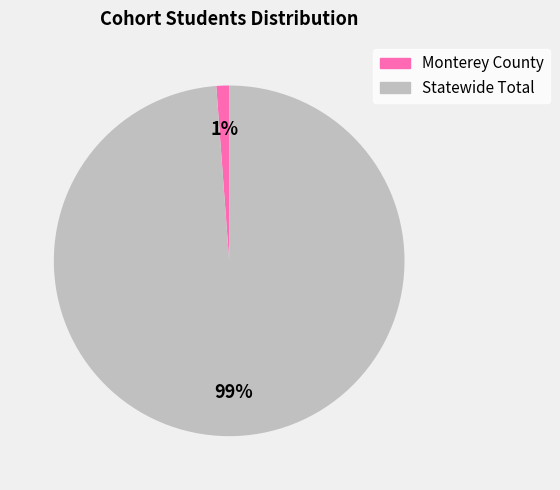

To the nearest percent, what is the difference between the largest and smallest slice percentages?

98%